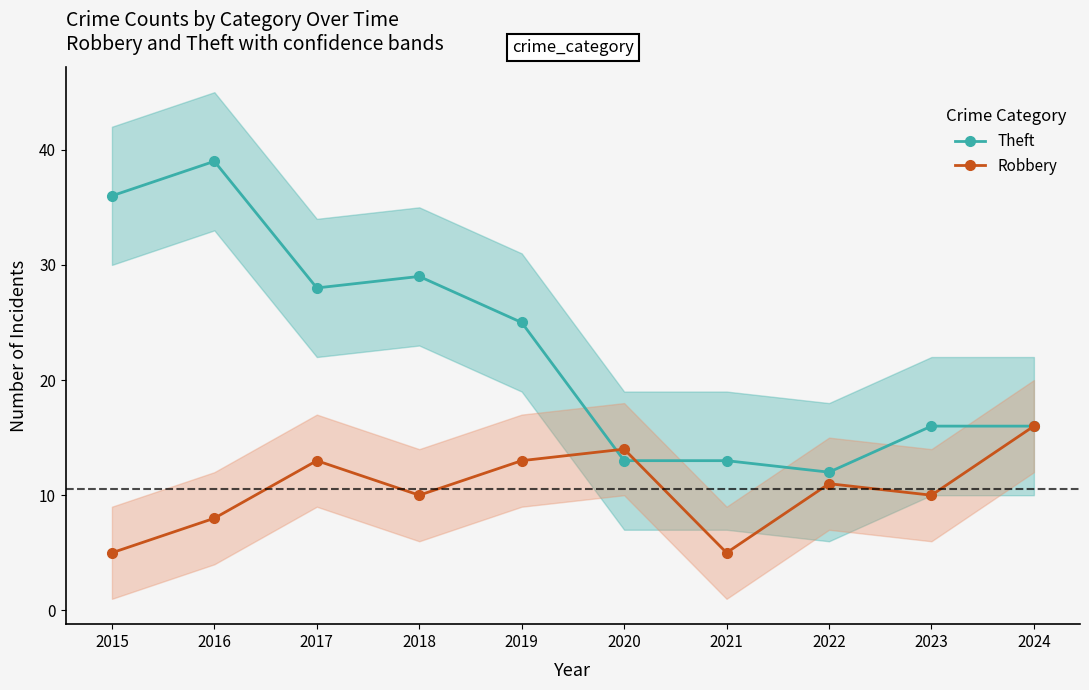

Between 2023 and 2021, which is larger?

2023